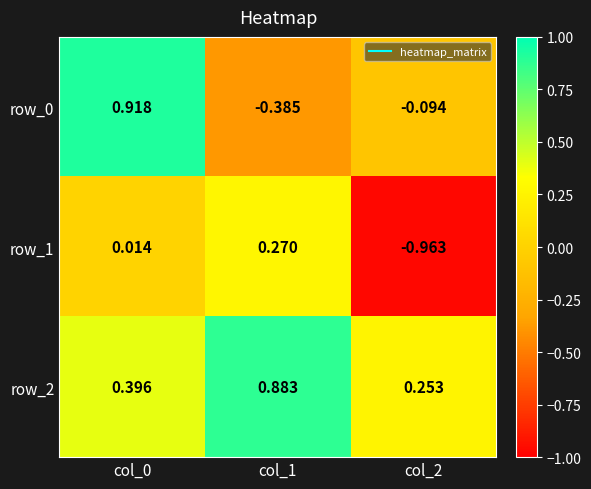

Is the value of row_2 at col_0 greater than the value of row_0 at col_2?

Yes